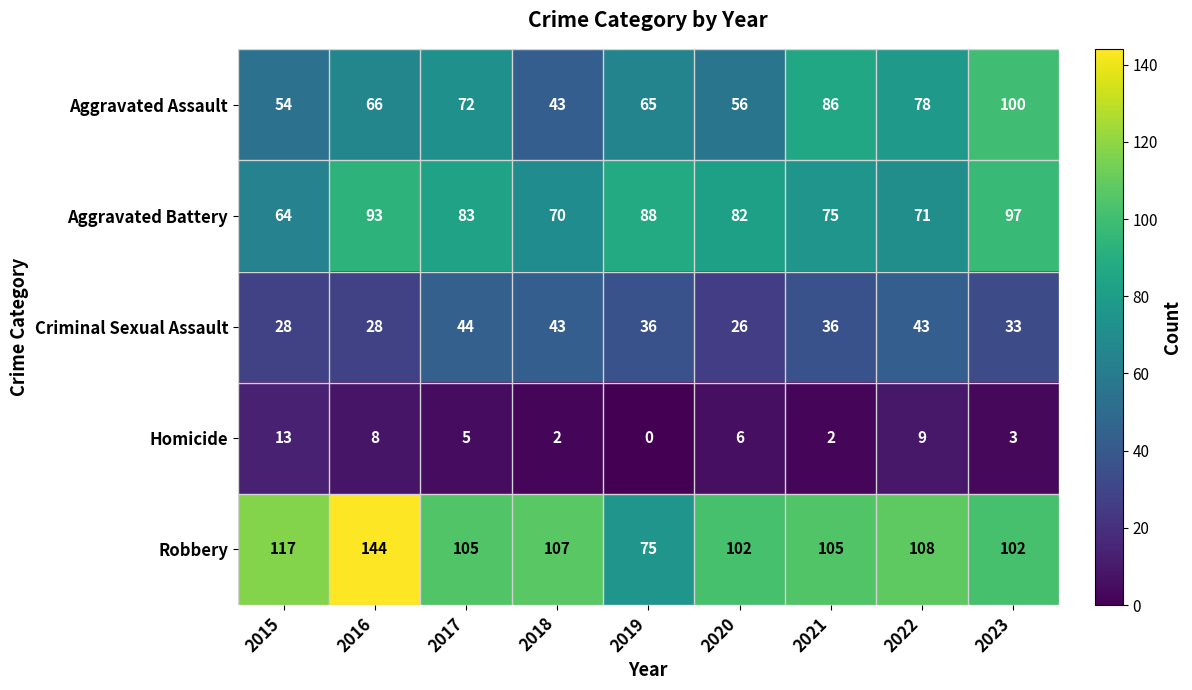

At how many categories does at least one series exceed 139?

1